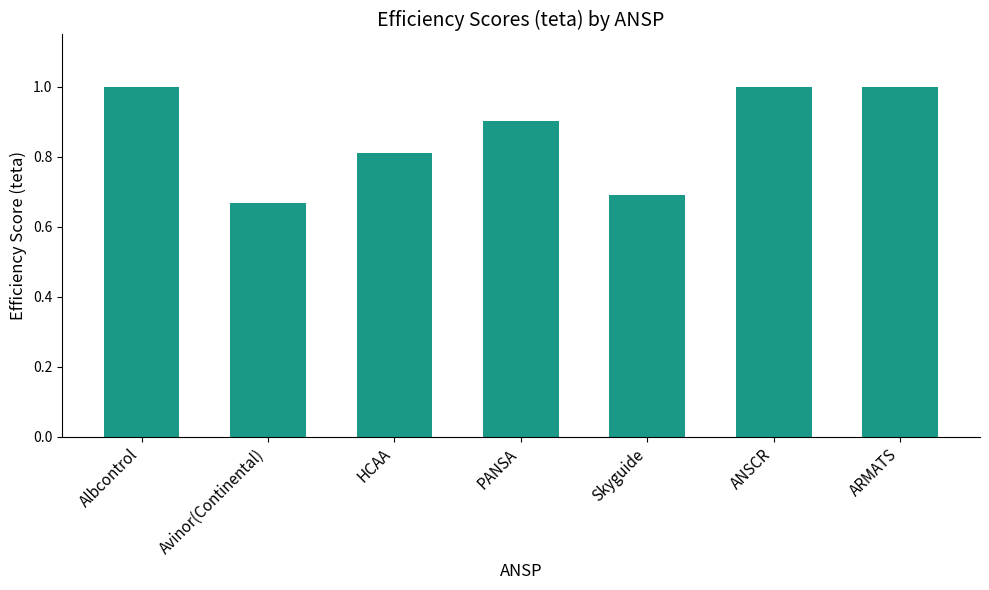

Where is the data nearest to the value 0?

Avinor(Continental)